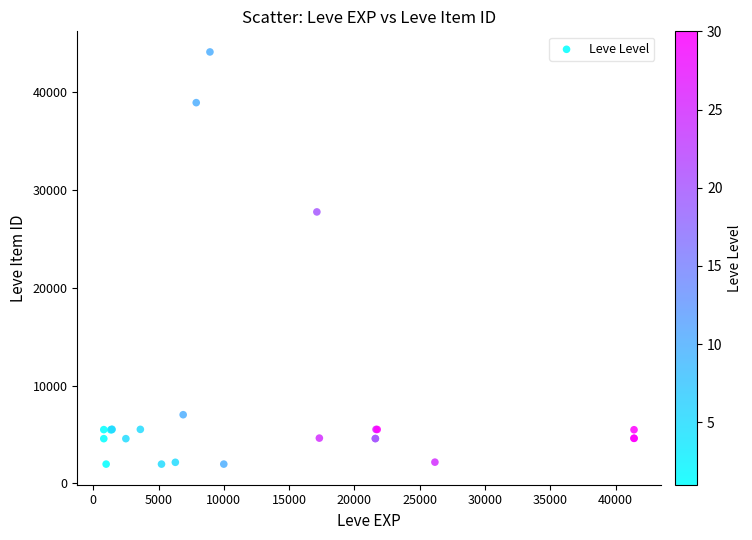

What Y value in the scatter plot is closest to 23052?

27772